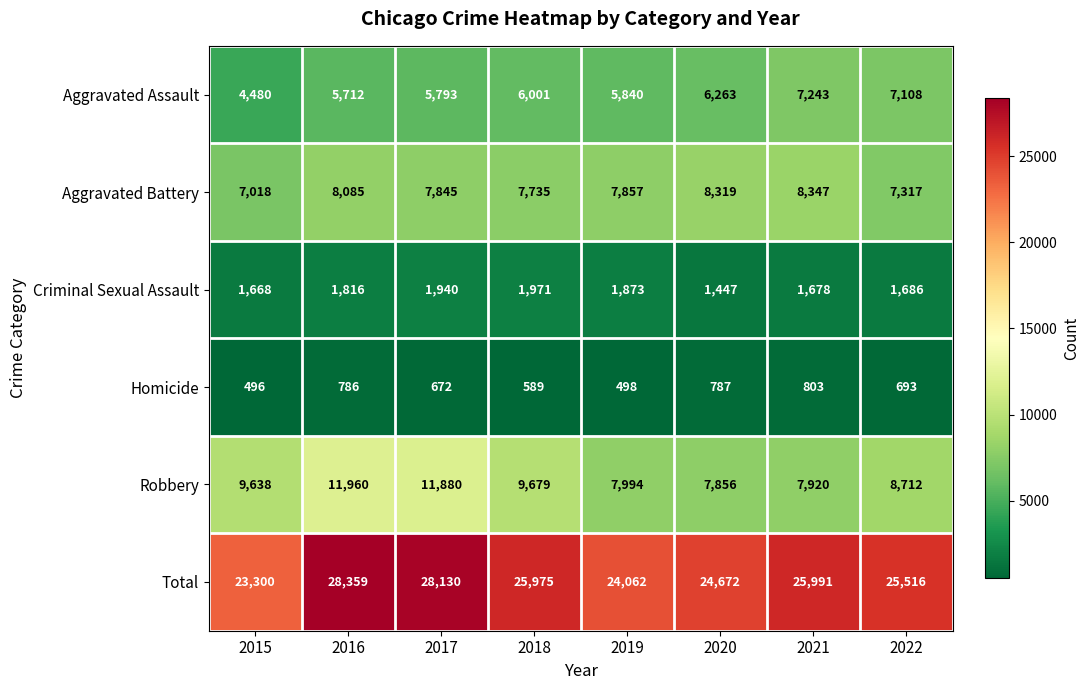

Which category has the highest value across all series?

2016